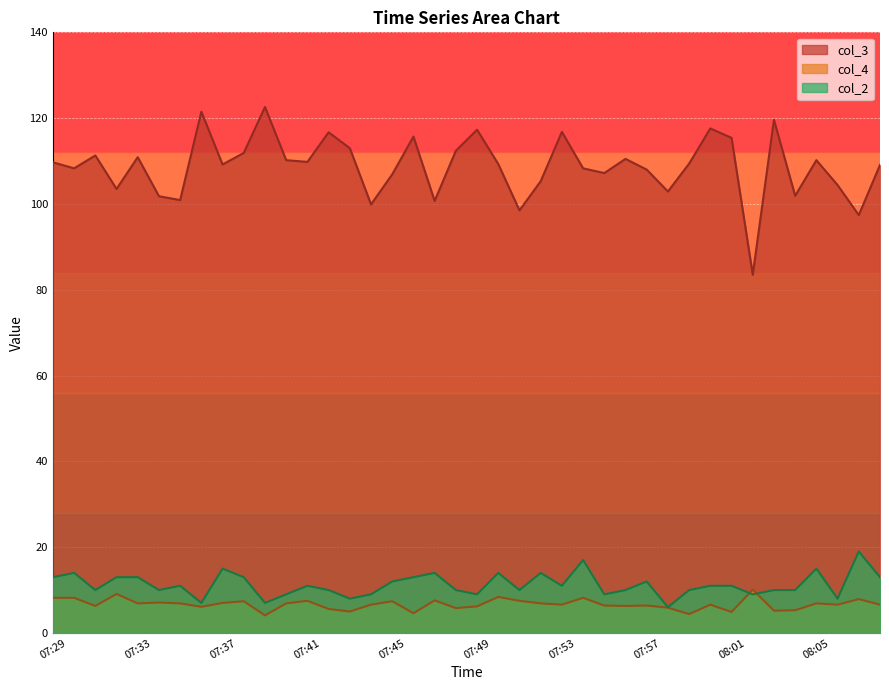

What is the total value across all series at 07:54?

133.5